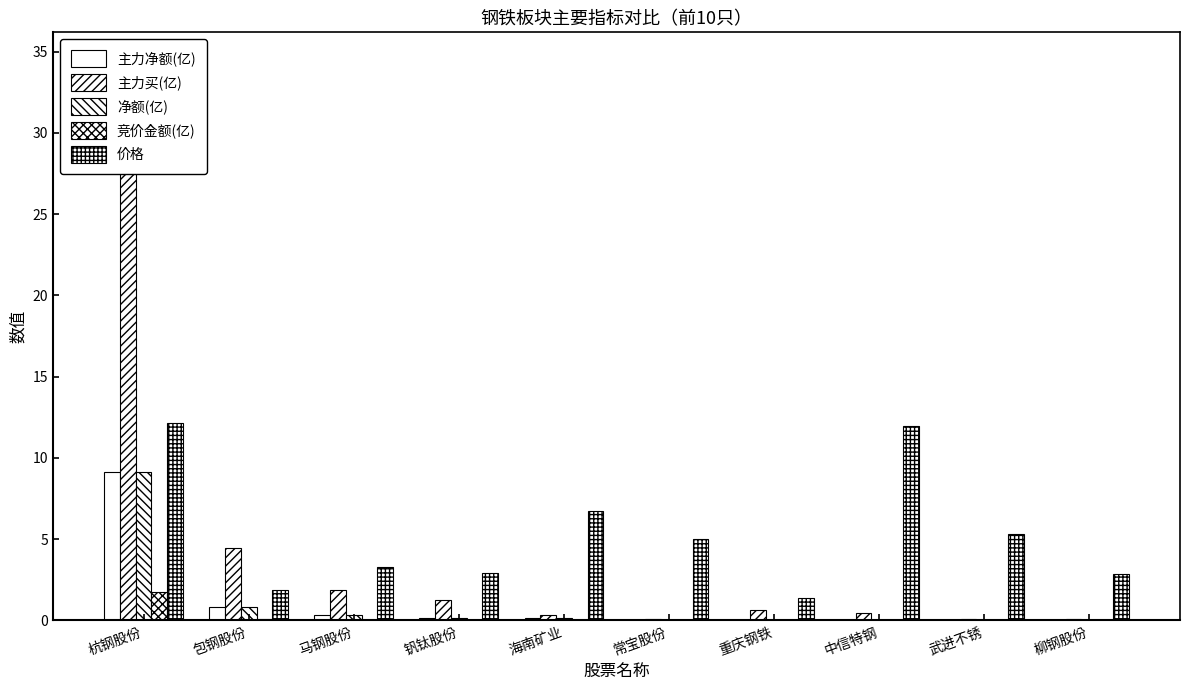

At 武进不锈, list the series in order from smallest to largest.

竞价金额(亿), 主力净额(亿), 净额(亿), 主力买(亿), 价格